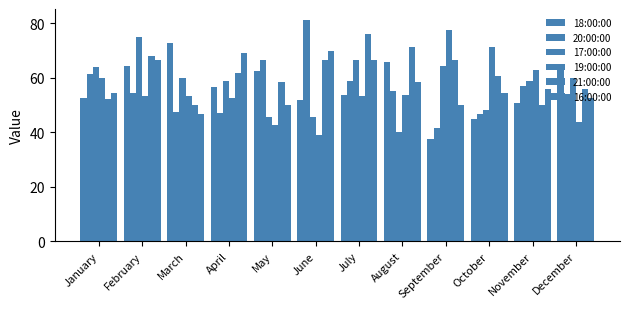

What is the sum of all 17:00:00 values?

687.5